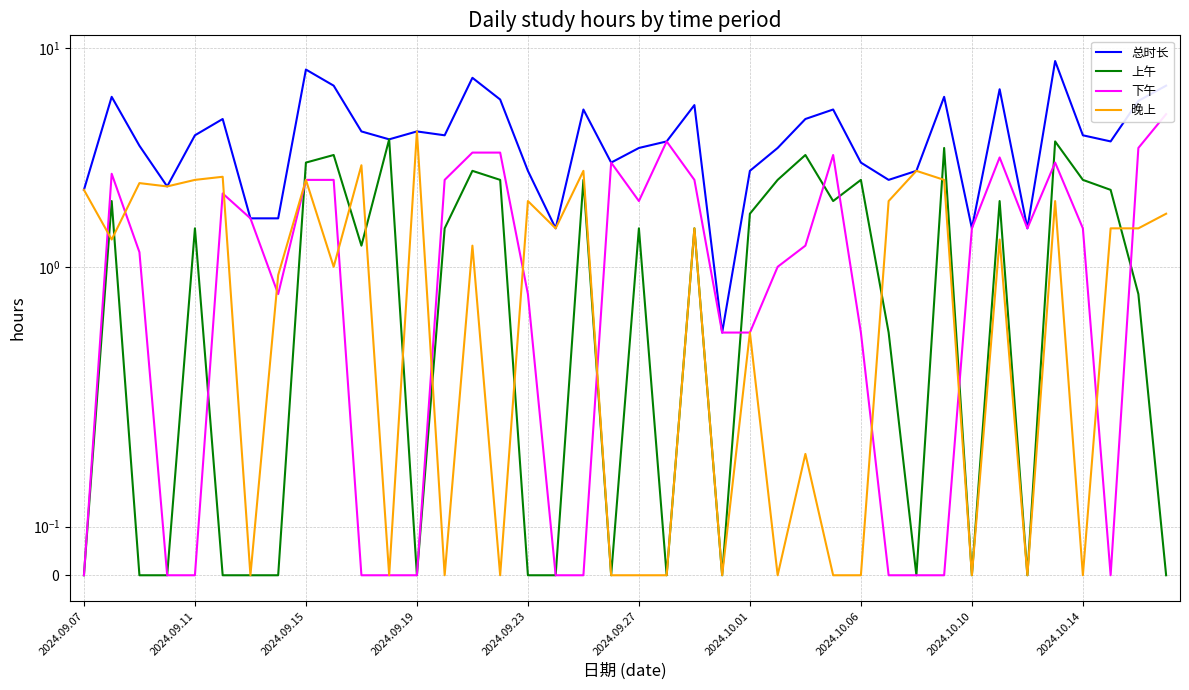

Does the chart have visible grid lines?

Yes